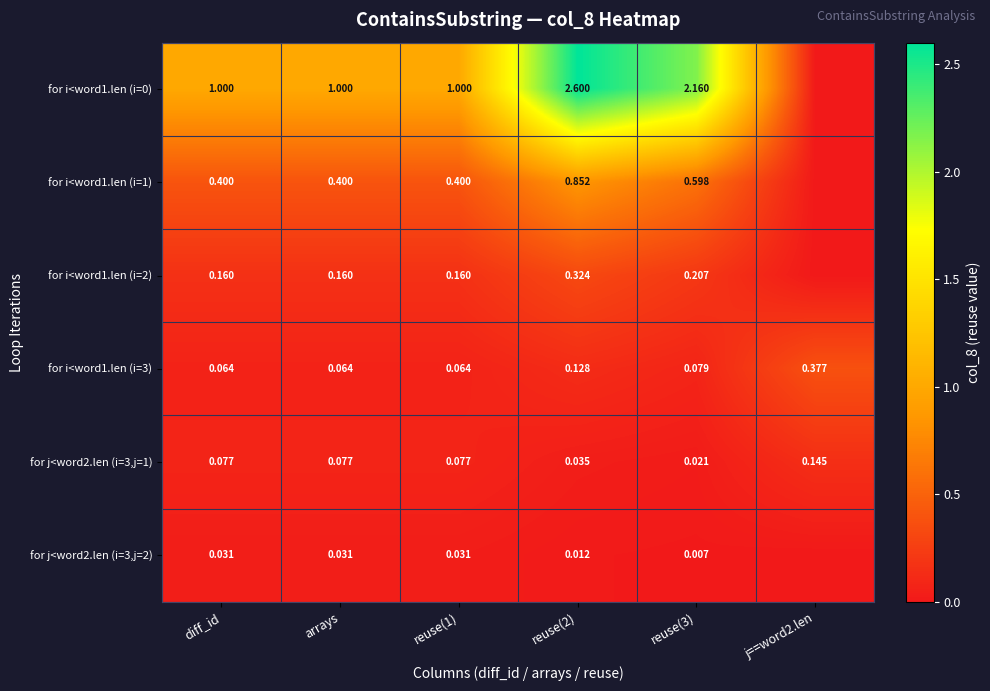

Is the value of for i<word1.len (i=2) at reuse(2) greater than the value of for j<word2.len (i=3,j=2) at reuse(3)?

Yes